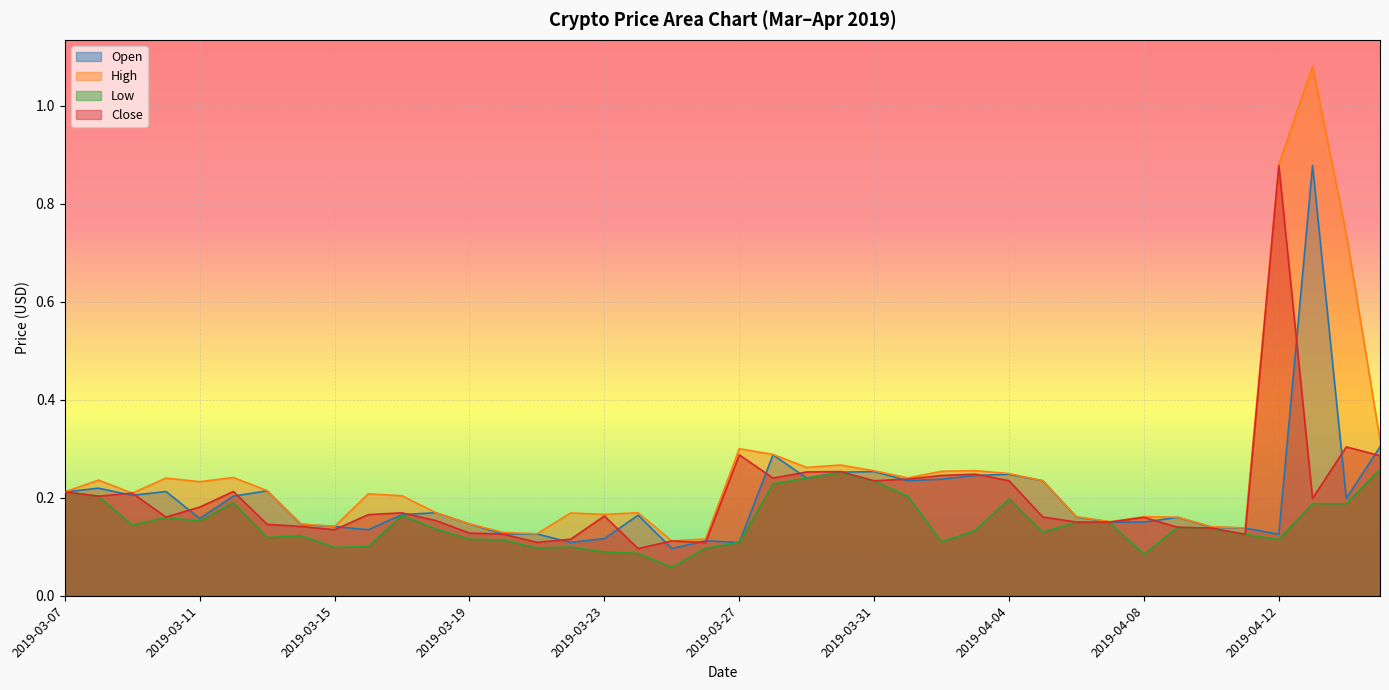

At which category is the sum across all series the highest?

2019-04-13